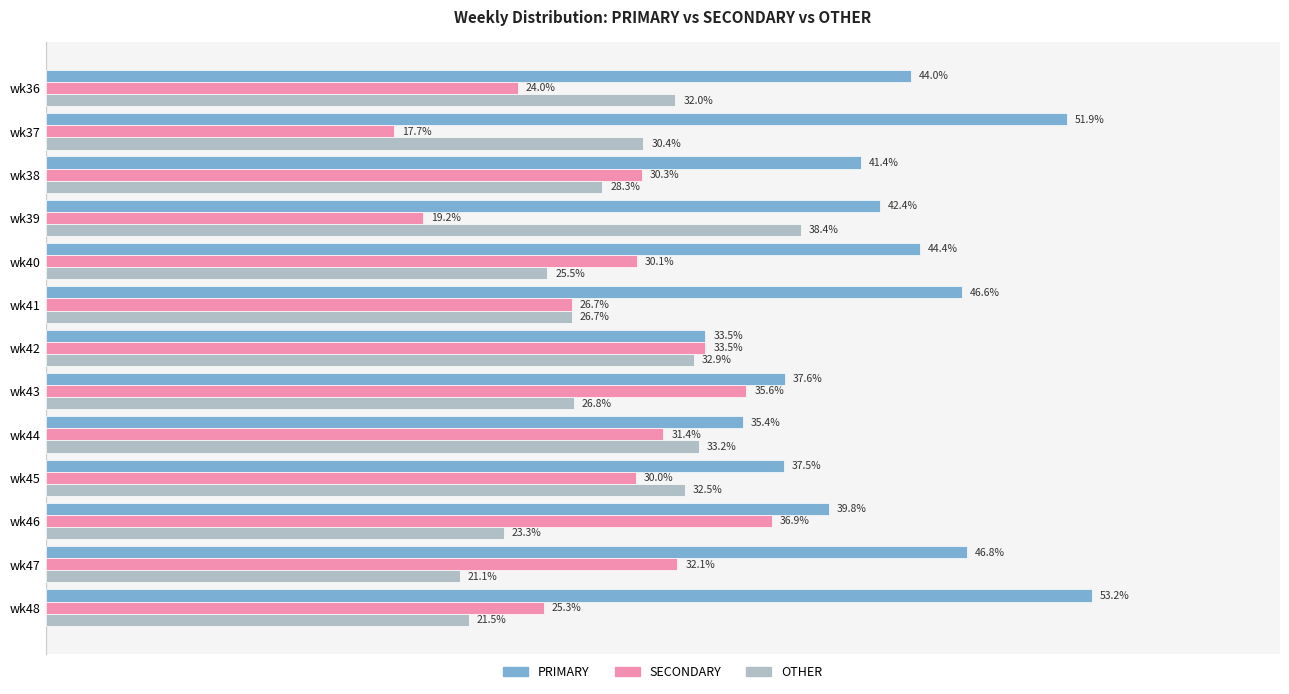

Where is OTHER nearest to the value 29?

wk38